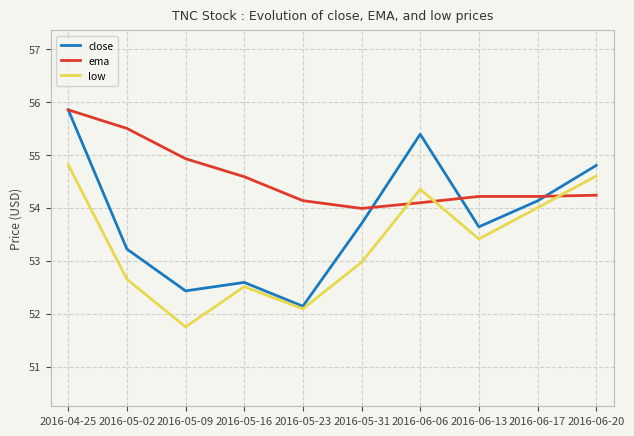

Is it true that close equals 90.5 at 2016-06-17?

False